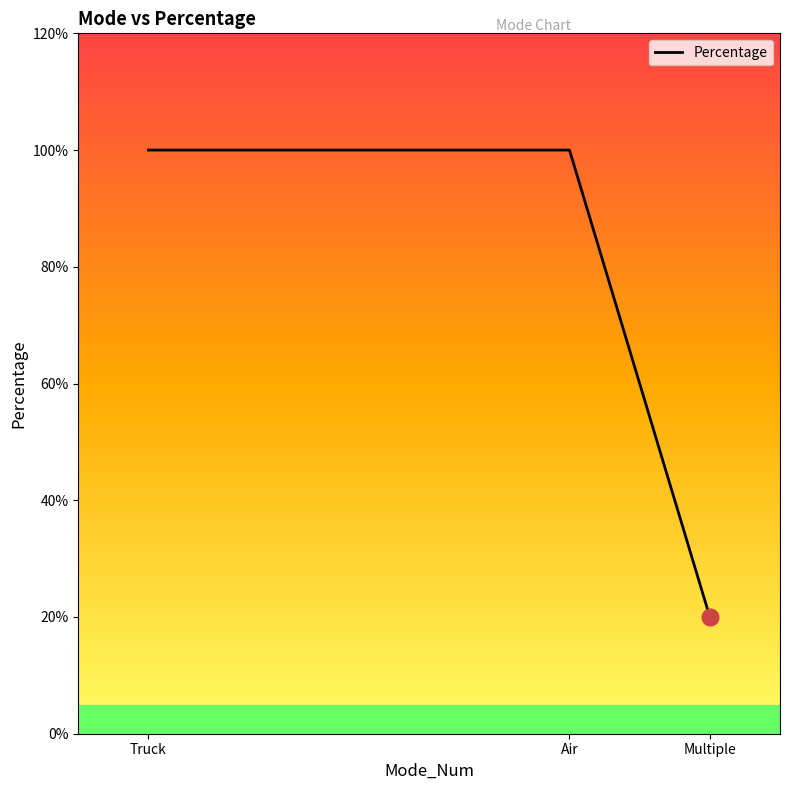

How many values are below 1?

1